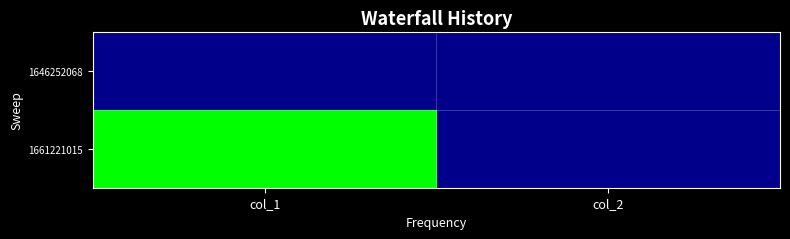

Which has a higher value, col_1 or col_2?

col_1